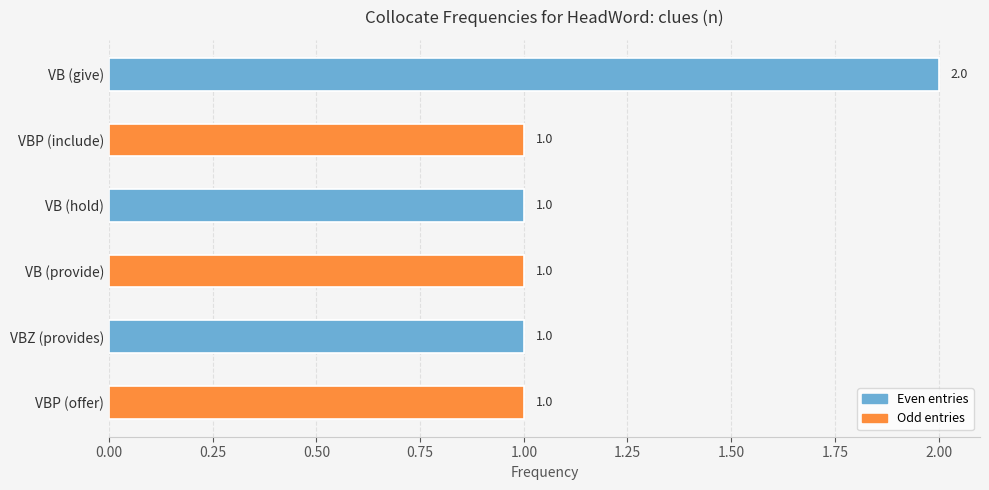

What is the label of the 5th bar from the right?

VBP (include)